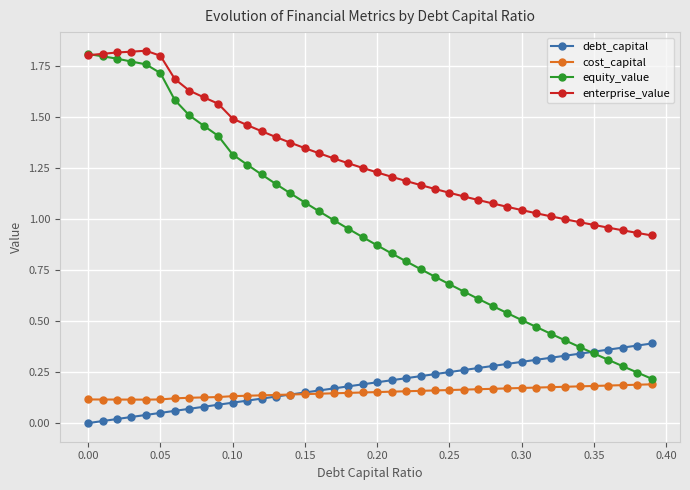

True or false: enterprise_value and cost_capital cross at least once.

False